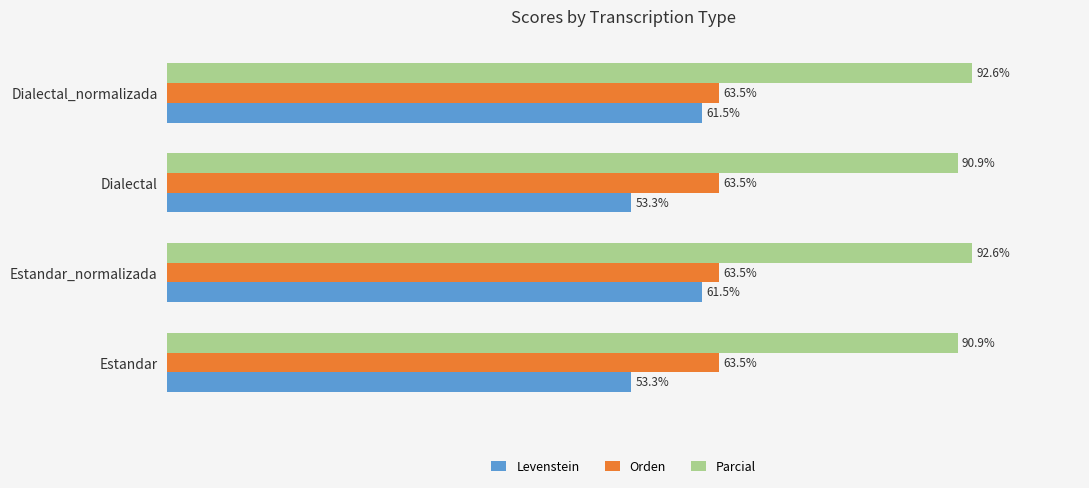

Which series has the widest spread of values?

Levenstein